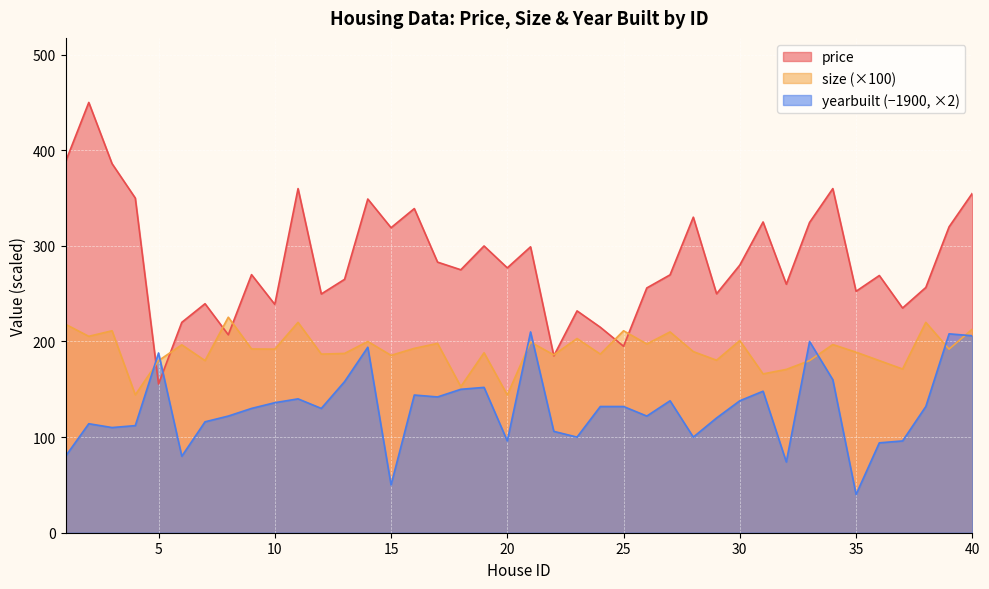

At how many categories does at least one series exceed 330?

9